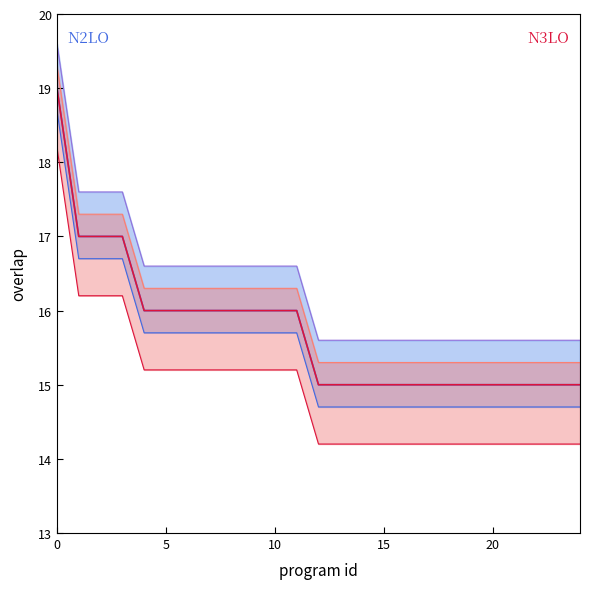

True or false: N2LO and N3LO cross at least once.

False